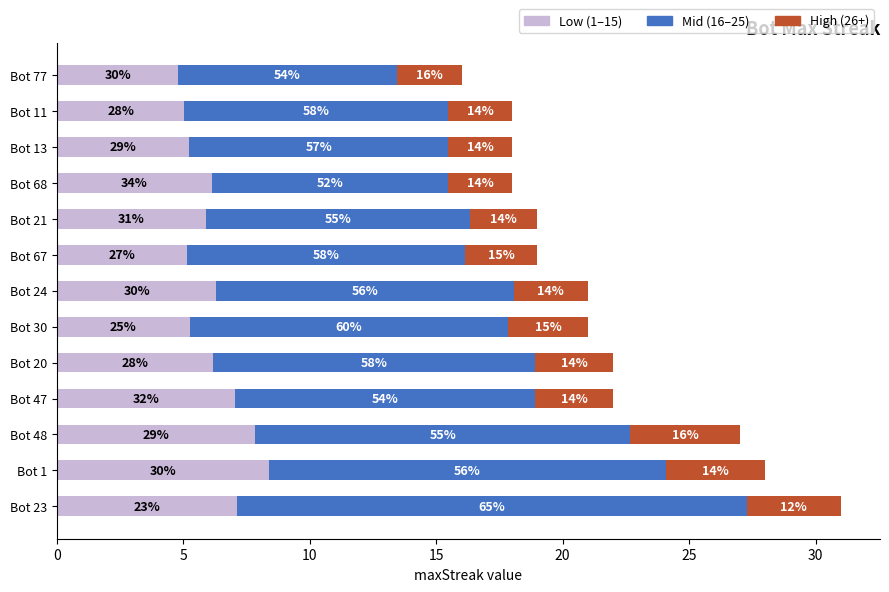

What are all the series names shown in the legend?

Low (1–15), Mid (16–25), High (26+)